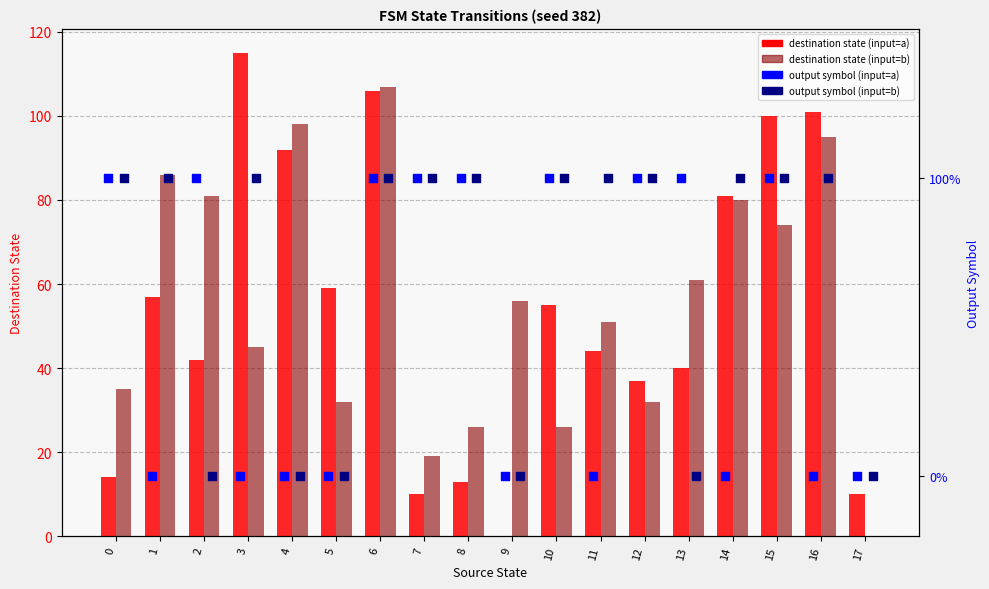

At how many categories does at least one series exceed 113?

1